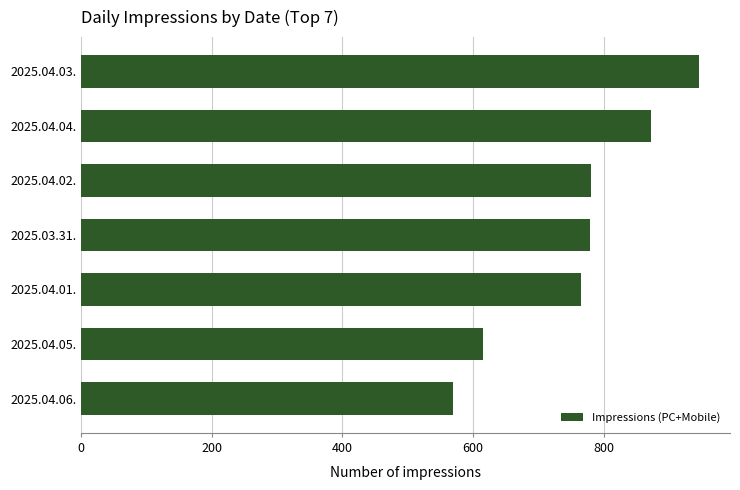

The value at 2025.04.01. is 204. True or false?

False